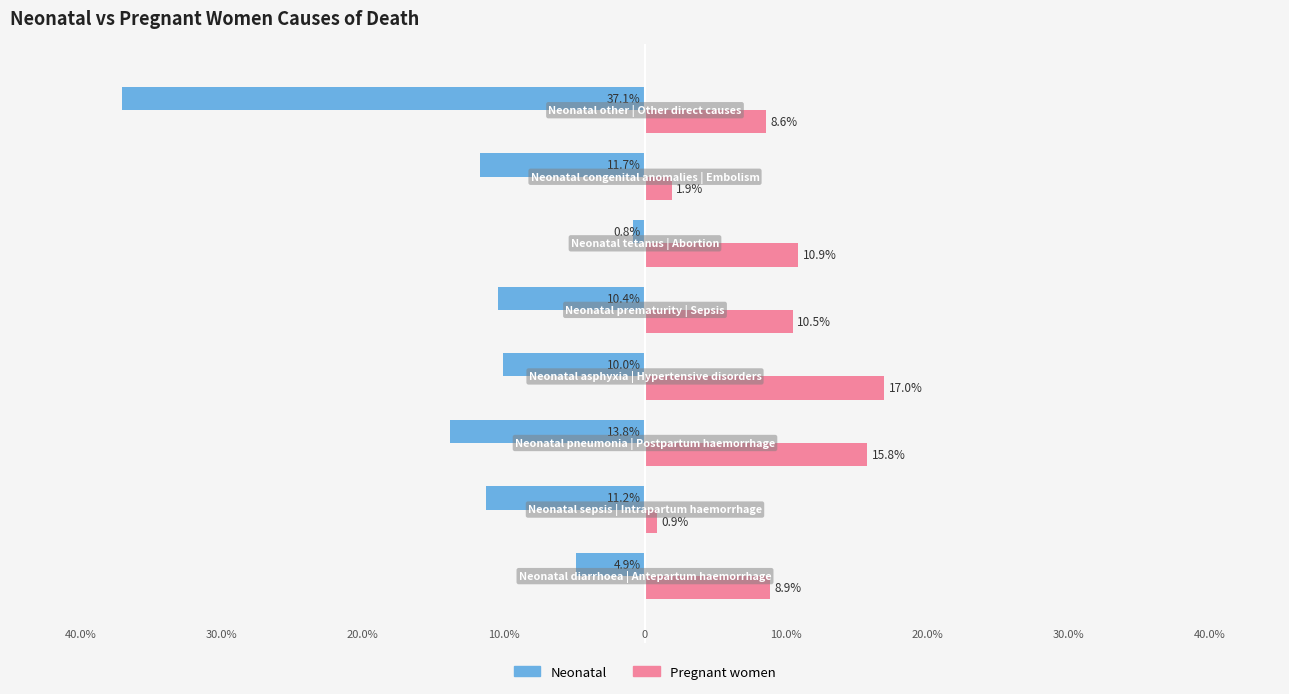

What are all the series names shown in the legend?

Neonatal, Pregnant women